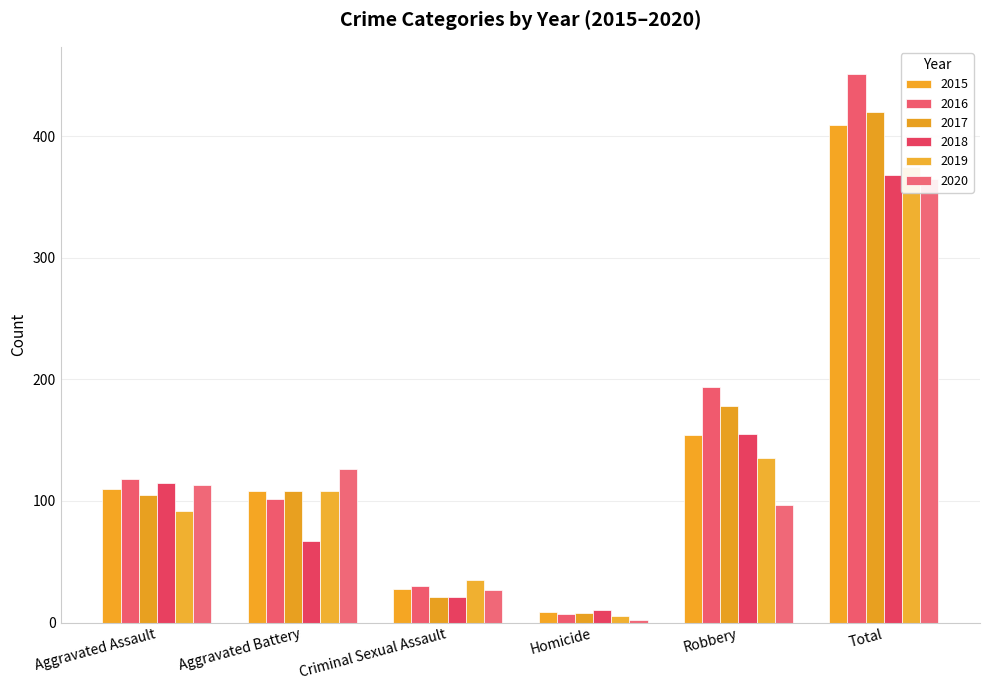

What is the value of the 2015 bar at the 6th from the left?

409